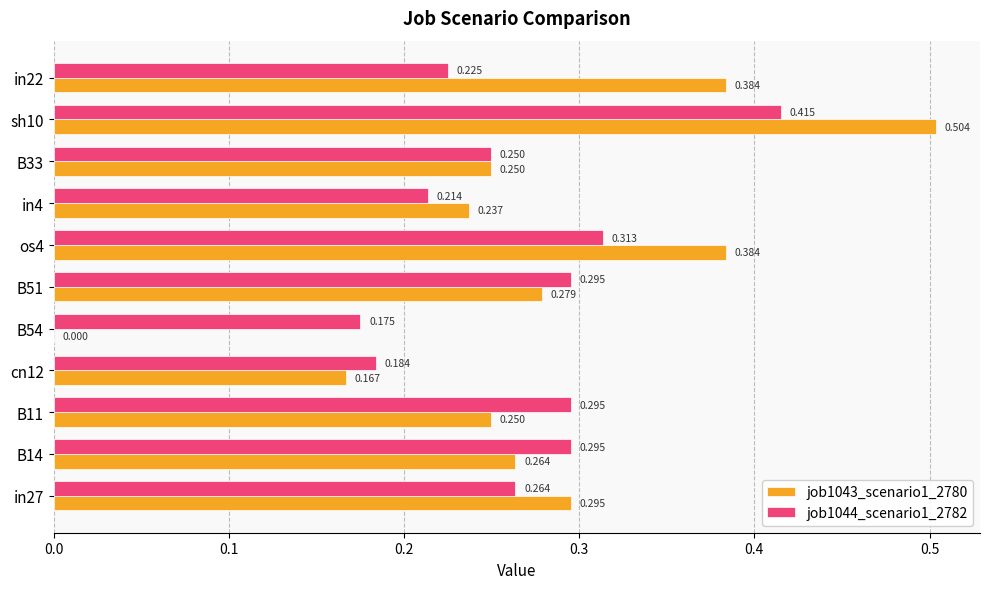

Is the value of job1044_scenario1_2782 at in27 greater than the value of job1043_scenario1_2780 at cn12?

Yes